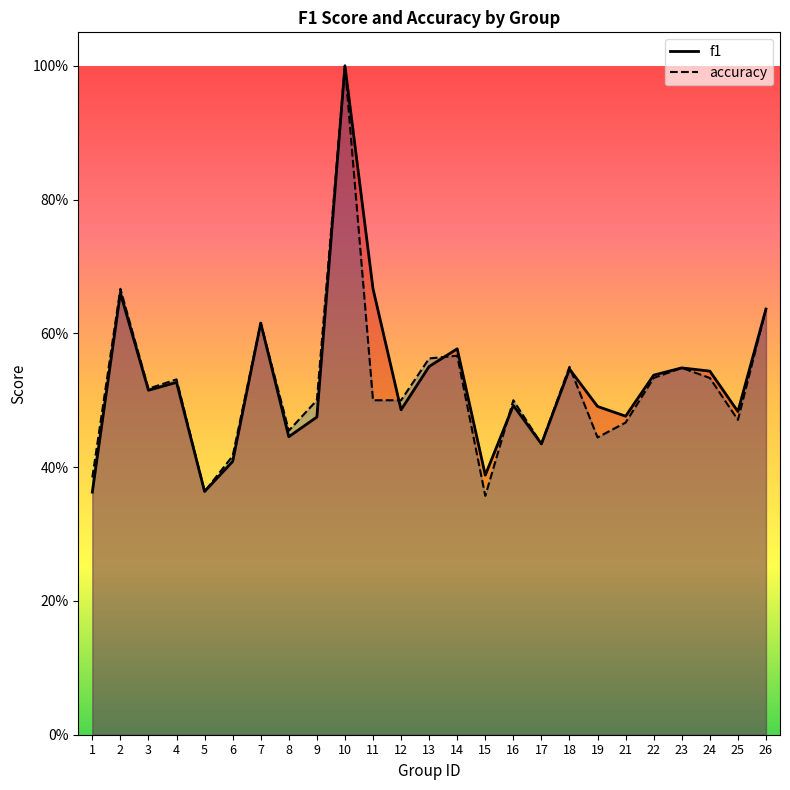

Reading right to left, transcribe all the data shown in this chart.

f1: 0.6	0.5	0.5	0.5	0.5	0.5	0.5	0.5	0.4	0.5	0.4	0.6	0.6	0.5	0.7	1.0	0.5	0.4	0.6	0.4	0.4	0.5	0.5	0.7	0.4
accuracy: 0.6	0.5	0.5	0.5	0.5	0.5	0.4	0.6	0.4	0.5	0.4	0.6	0.6	0.5	0.5	1.0	0.5	0.5	0.6	0.4	0.4	0.5	0.5	0.7	0.4